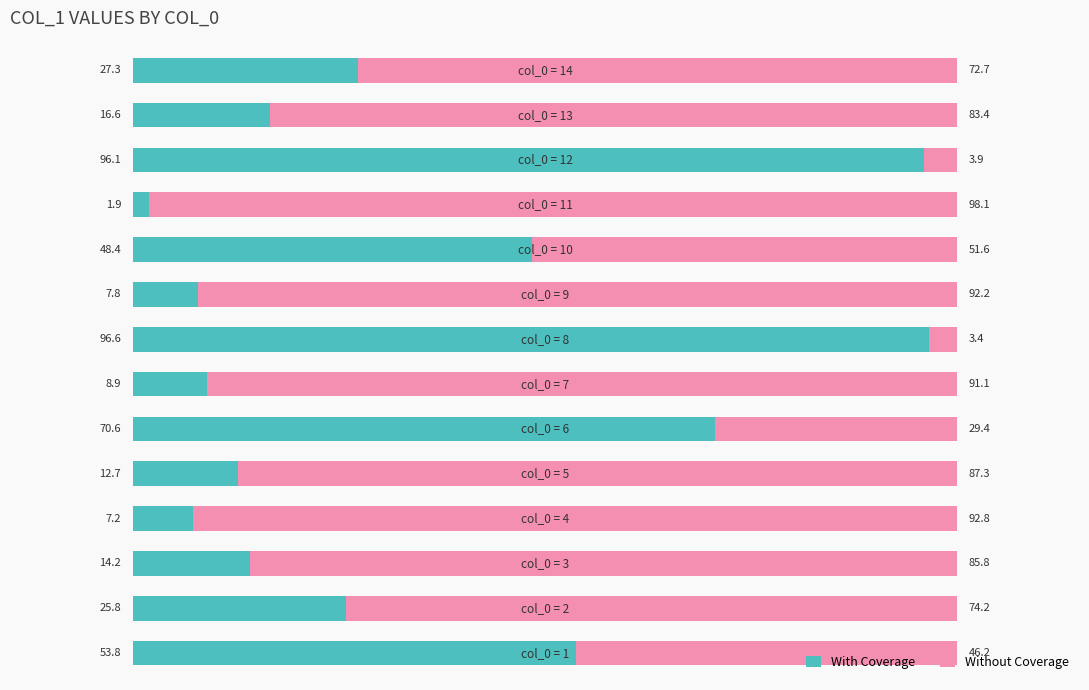

Between 4 and 9, which series saw the biggest shift?

With Coverage